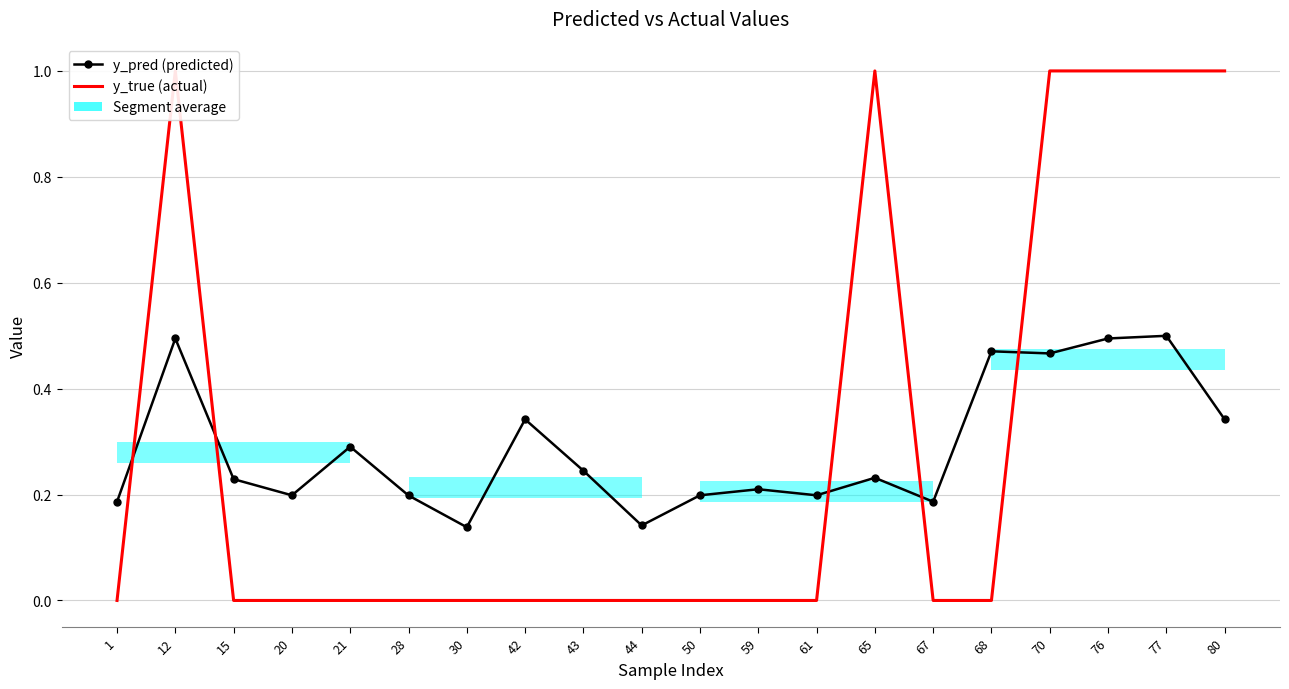

List the series in order of their peak value, lowest first.

y_pred (predicted), y_true (actual)